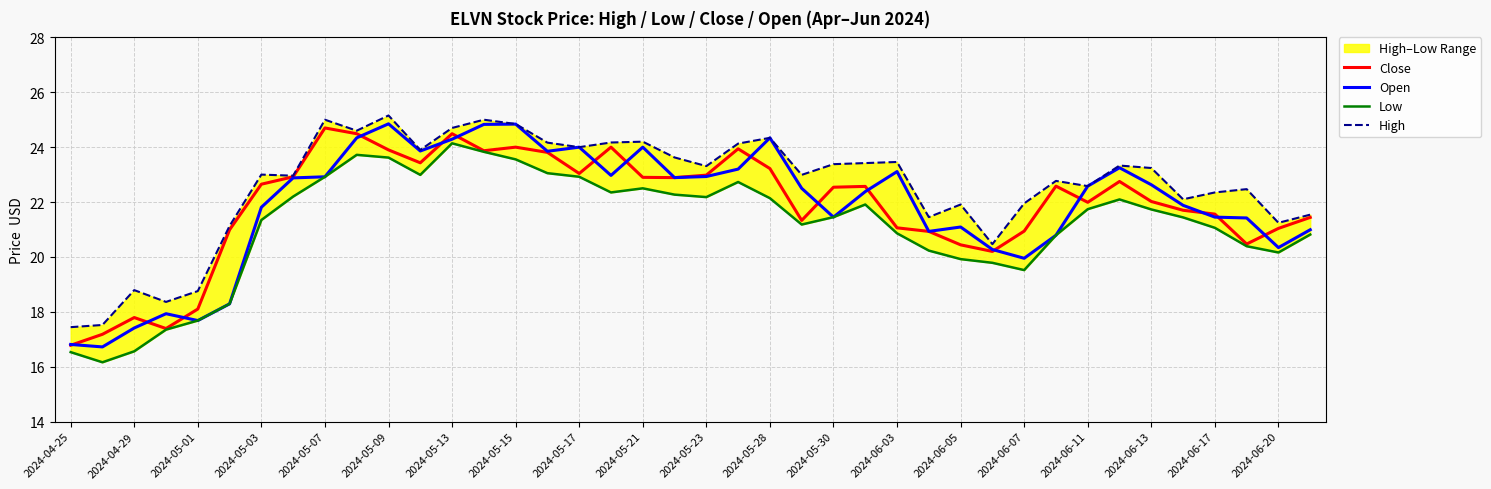

What position from the left is 35?

36